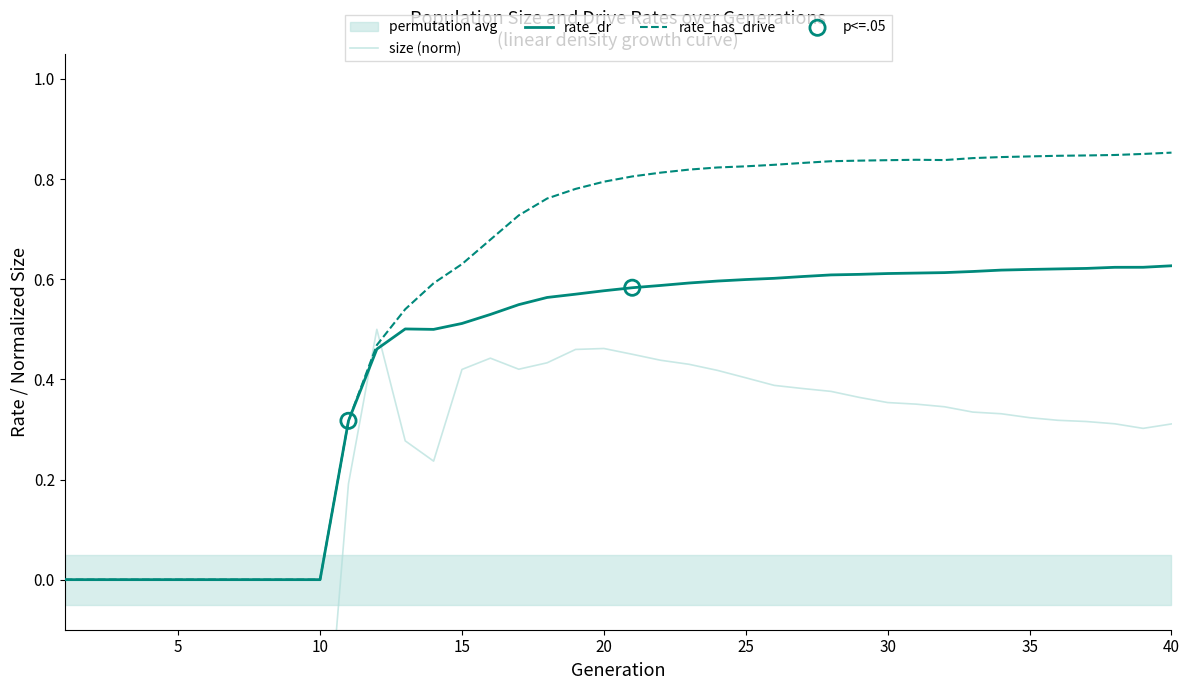

What is the total value across all series at 31?

1.8